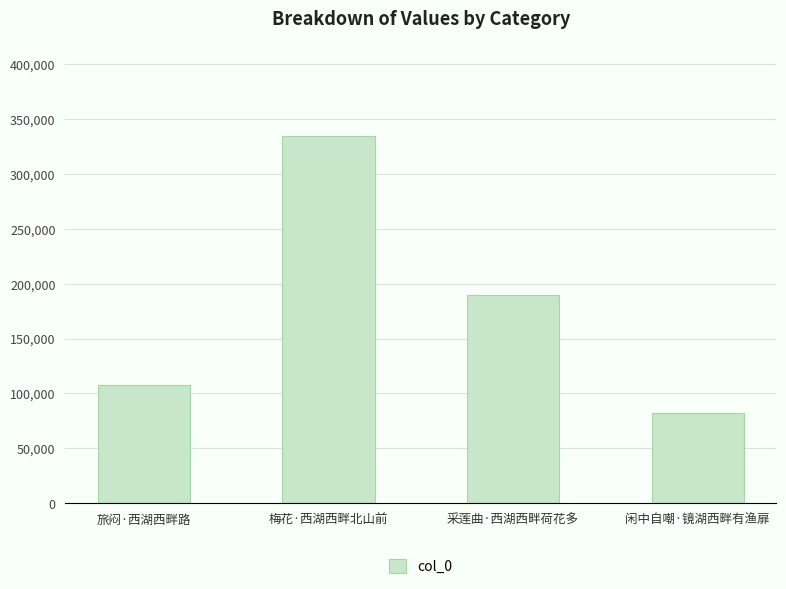

Rank the categories by value from lowest to highest.

闲中自嘲·镜湖西畔有渔扉, 旅闷·西湖西畔路, 采莲曲·西湖西畔荷花多, 梅花·西湖西畔北山前